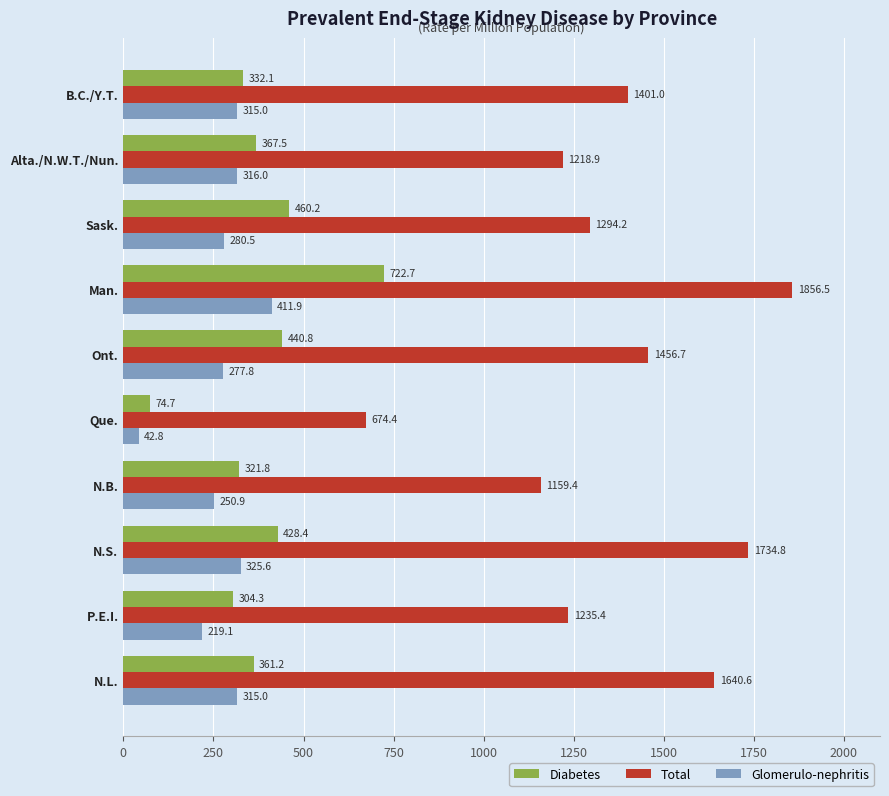

Which category has the lowest value in the Diabetes series?

Que.